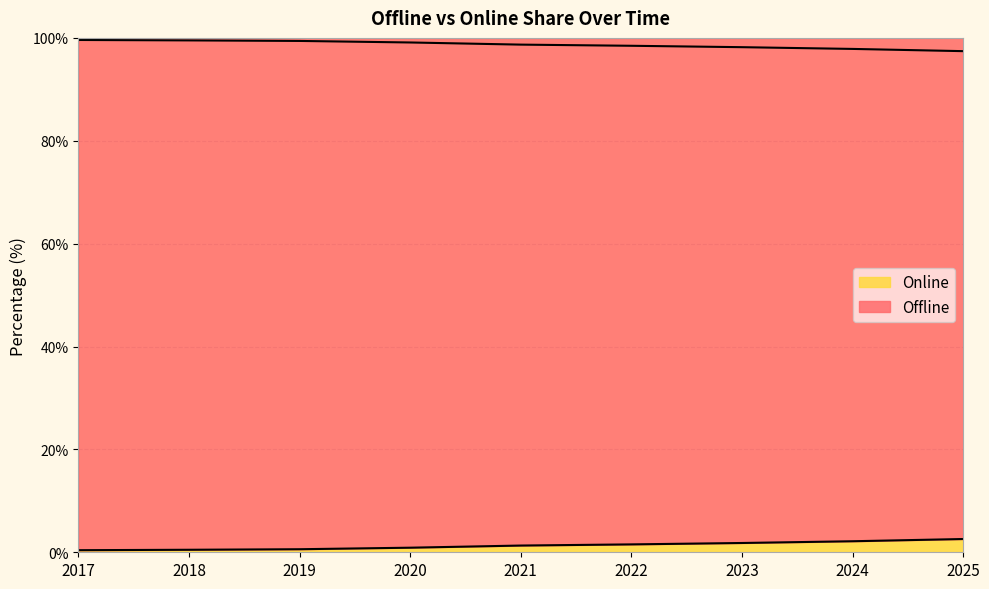

At which category does the chart reach its peak across all series?

2017